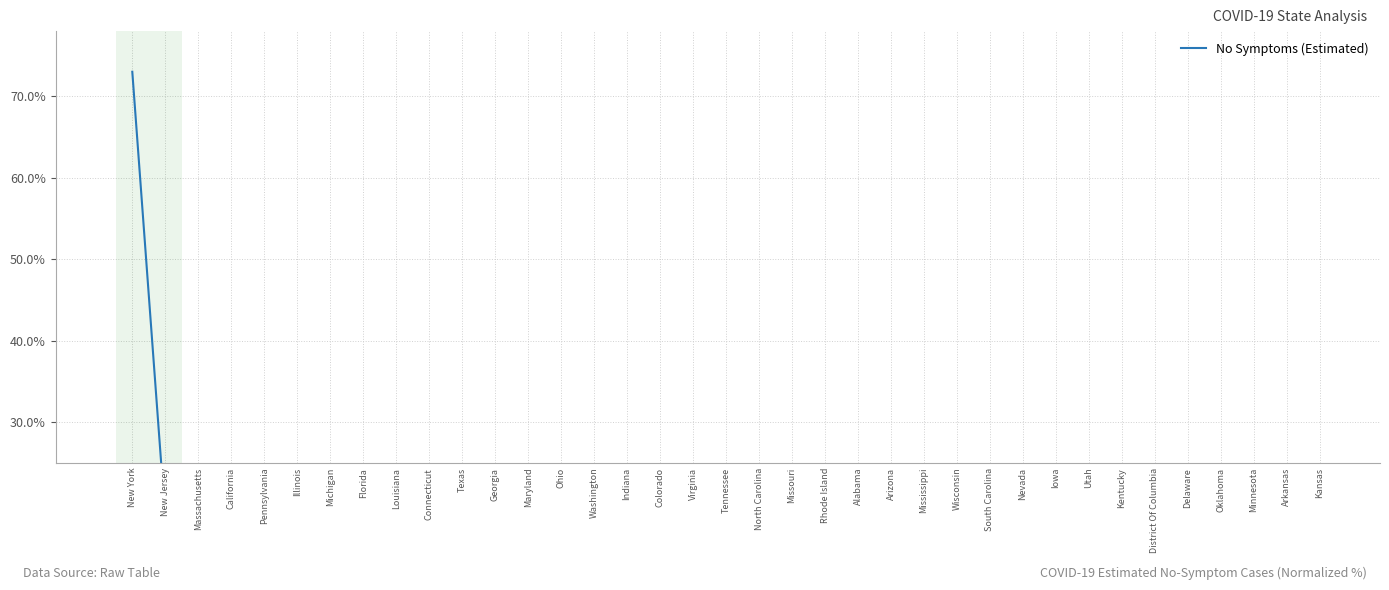

The chart shows a value of 6.1 at Pennsylvania. True or false?

True